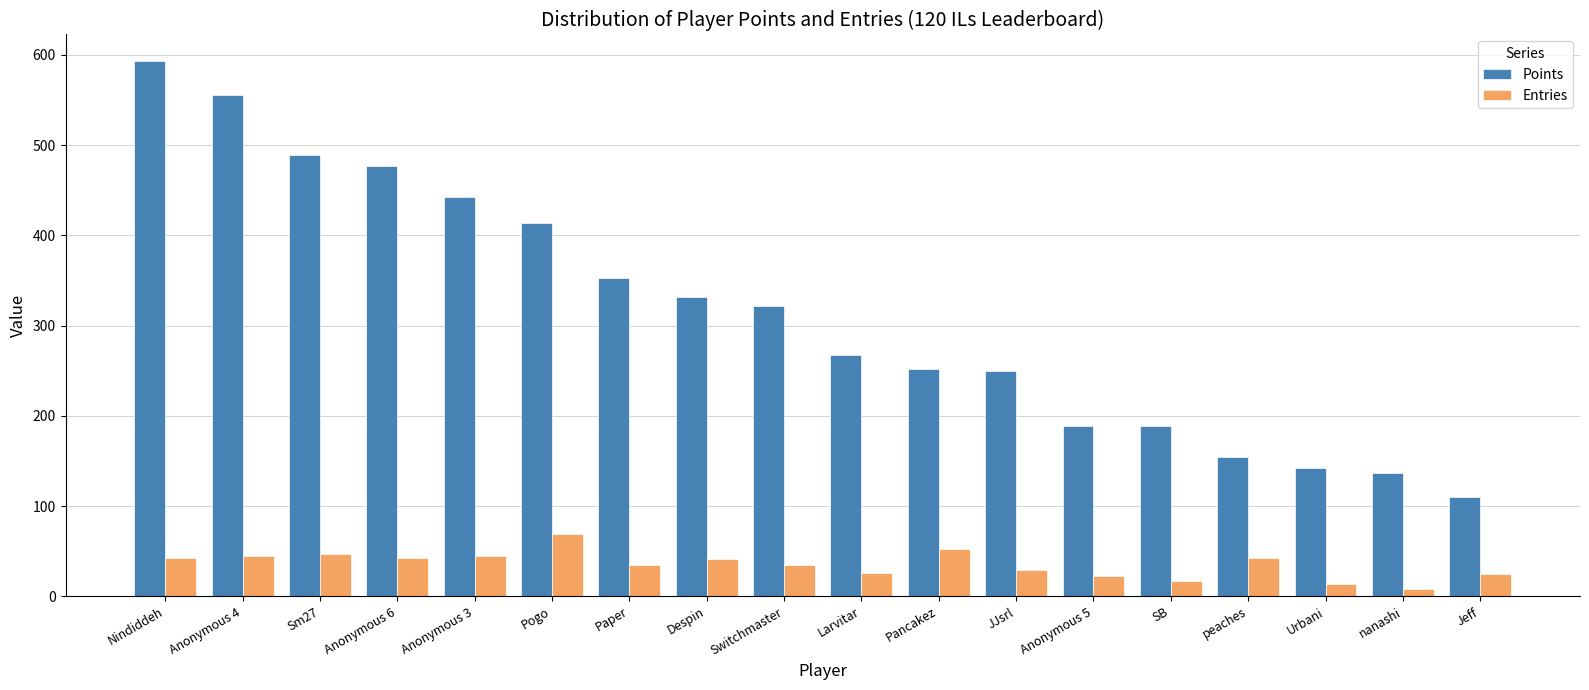

What position from the left is Pancakez?

11